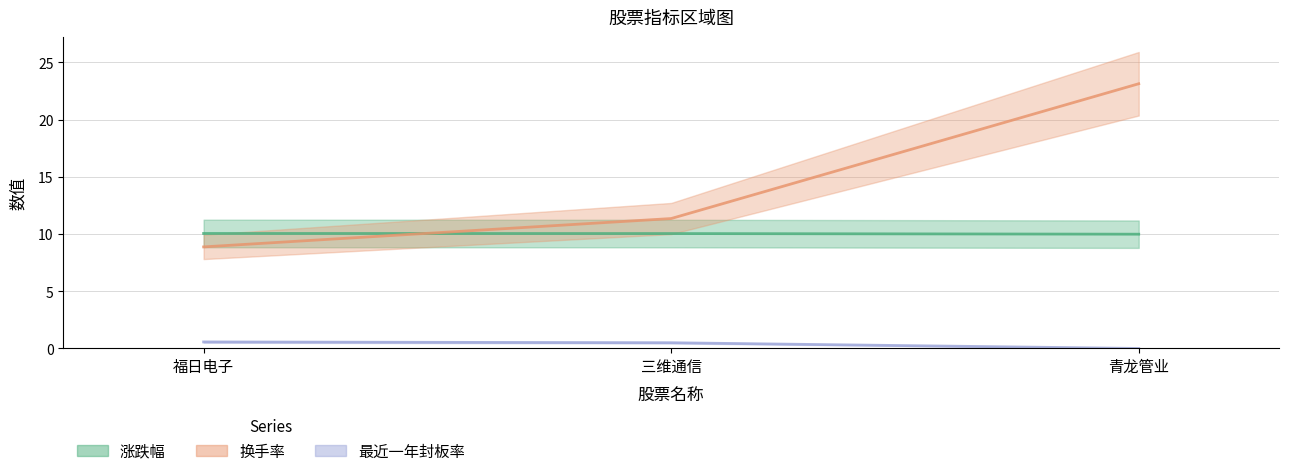

What is the difference between the 换手率 values at 青龙管业 and 三维通信?

11.8